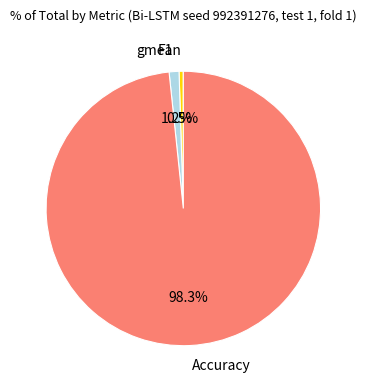

To the nearest percent, what is the average slice percentage?

33%